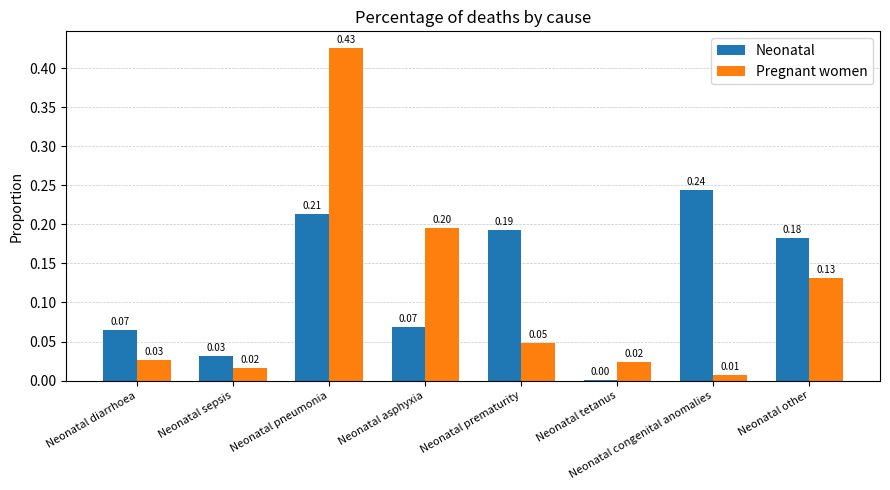

How many data points does each series have?

8